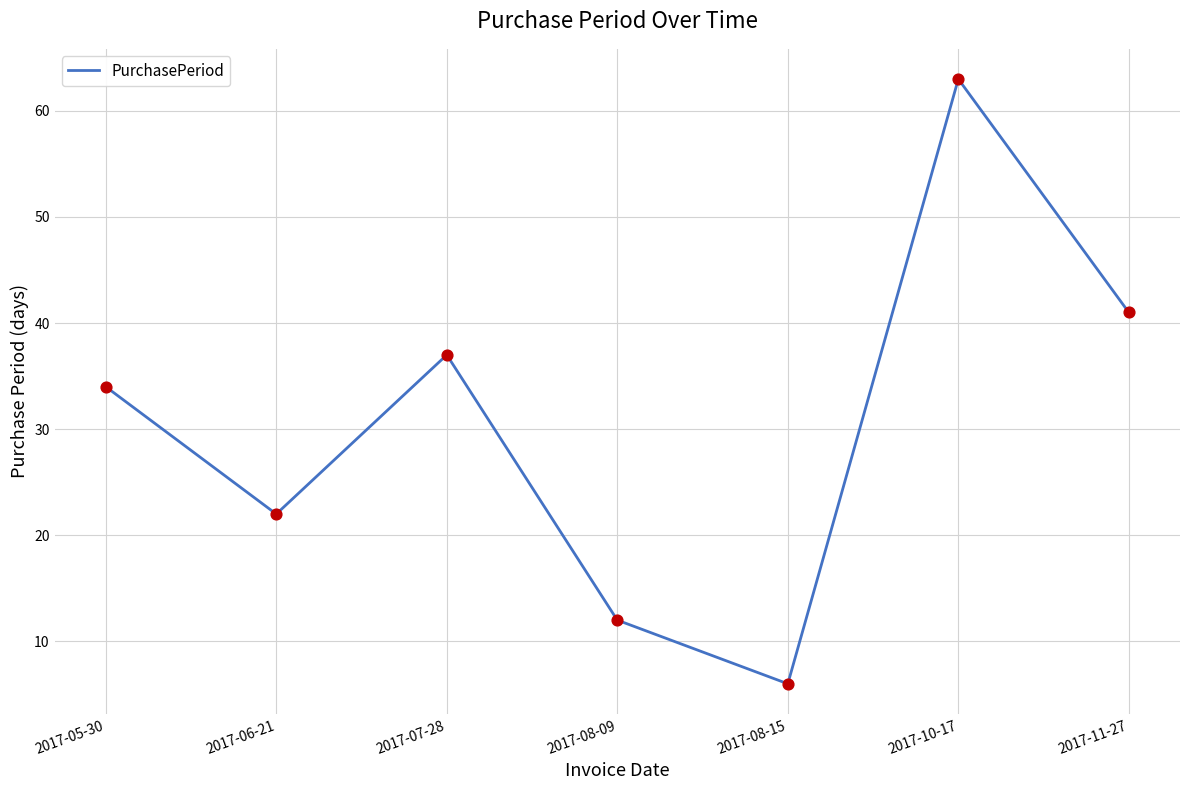

Approximately how many times larger is the value at 2017-07-28 compared to 2017-05-30?

1.1